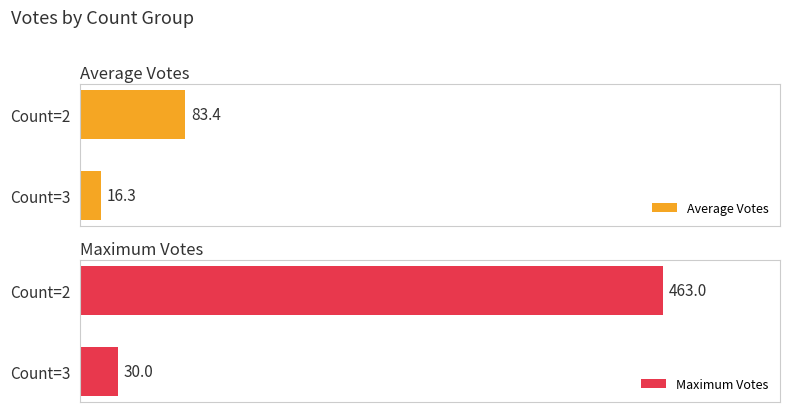

List the labels in order of Average Votes value, largest first.

Count=2, Count=3